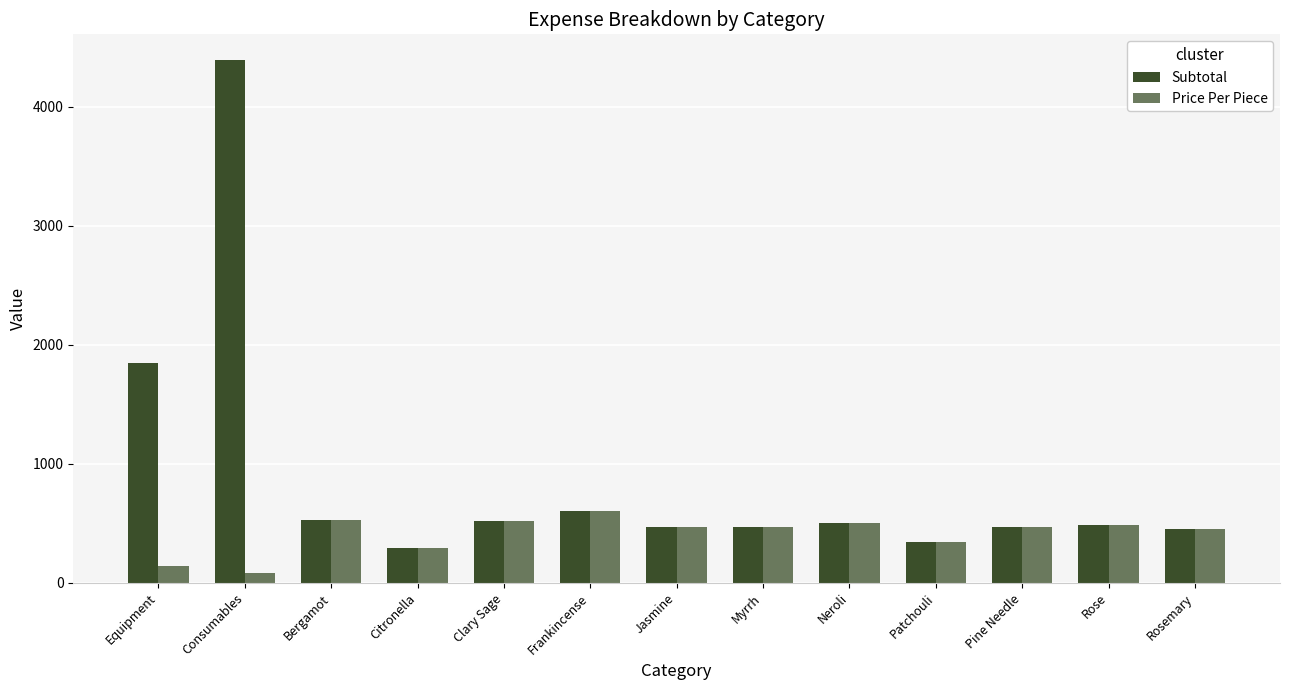

Reading left to right, what are all the values shown in this chart?

Subtotal: 1846	4388	531	291	520	601	468	465	499	341	468	485	451
Price Per Piece: 137	79	531	291	520	601	468	465	499	341	468	485	451